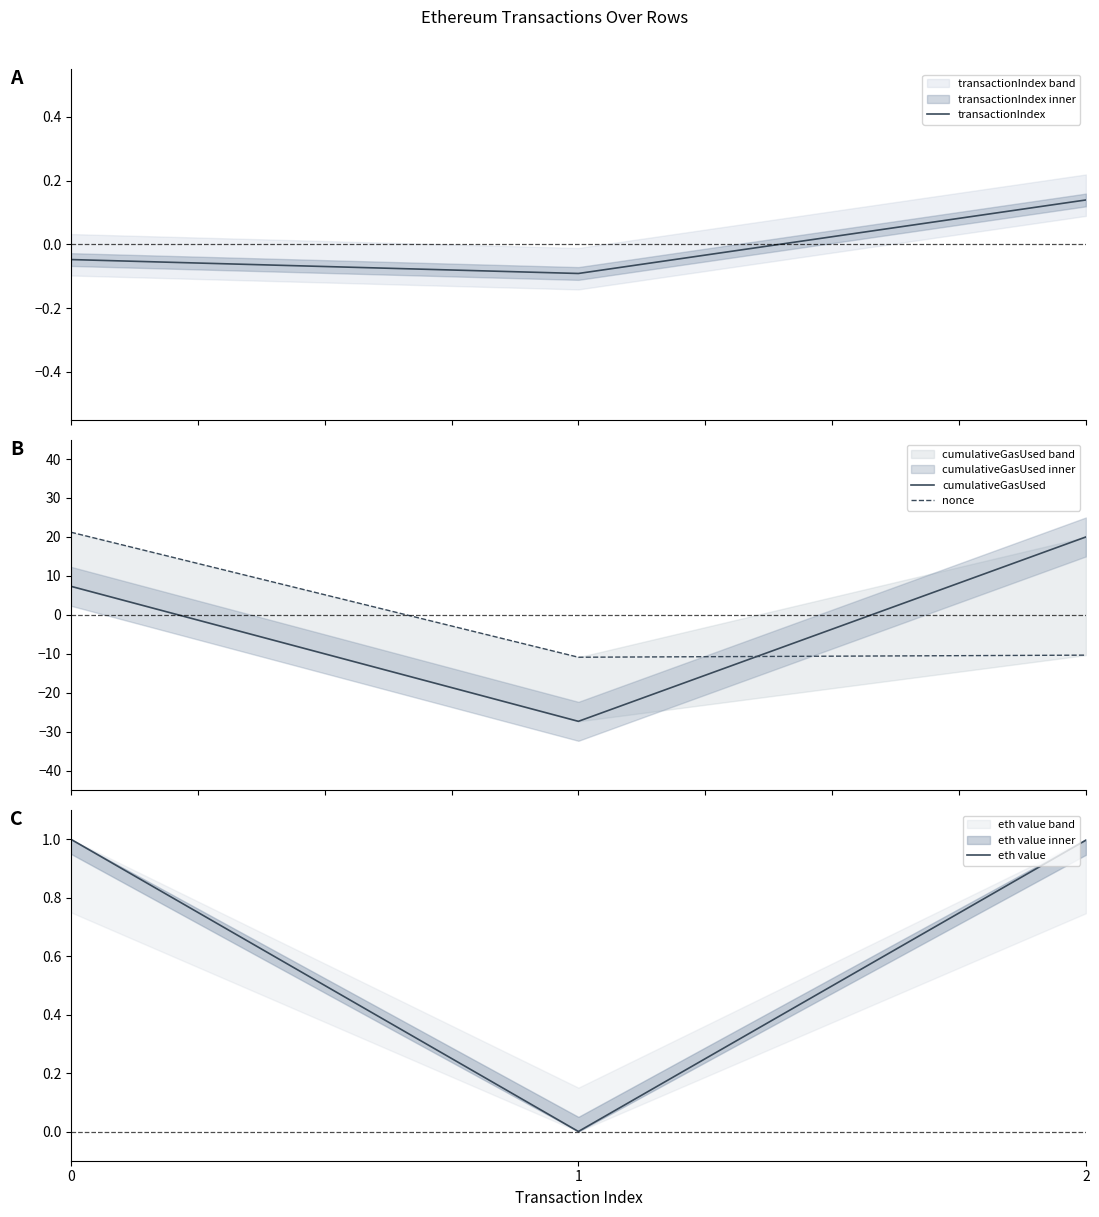

Which category has the lowest value in the nonce series?

1